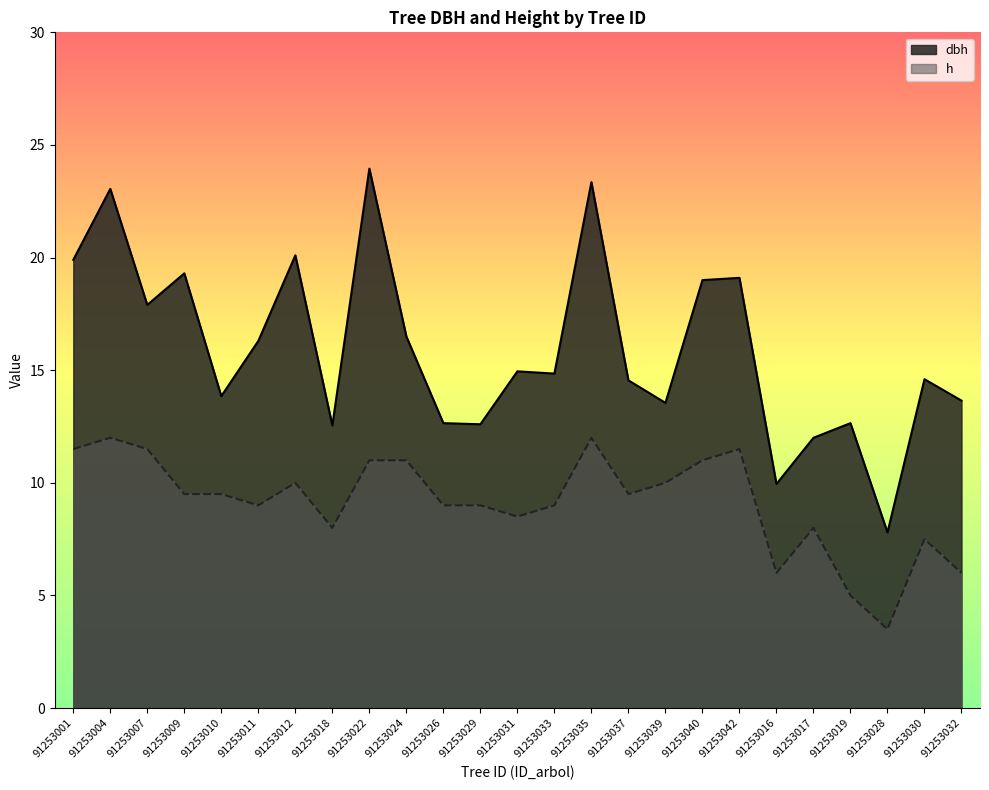

What is the maximum value shown in the chart?

23.9